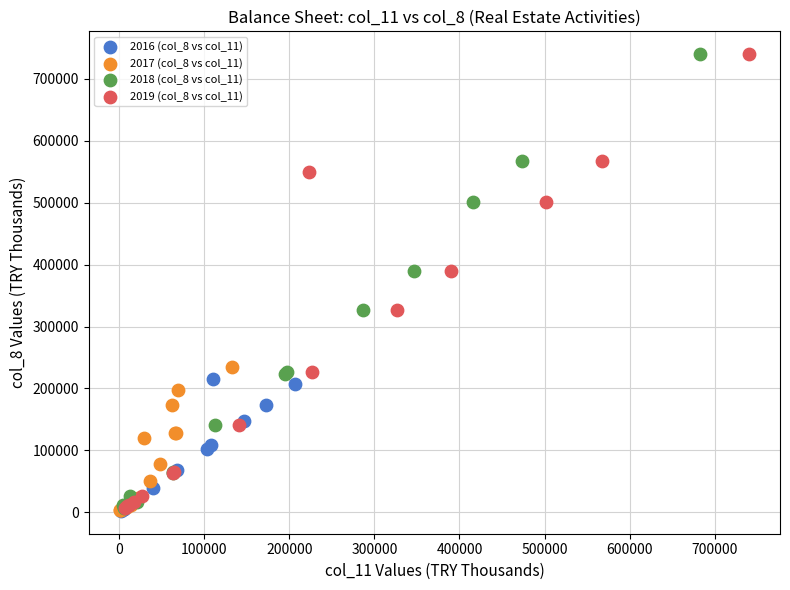

What are all the series names shown in the legend?

2016 (col_8 vs col_11), 2017 (col_8 vs col_11), 2018 (col_8 vs col_11), 2019 (col_8 vs col_11)